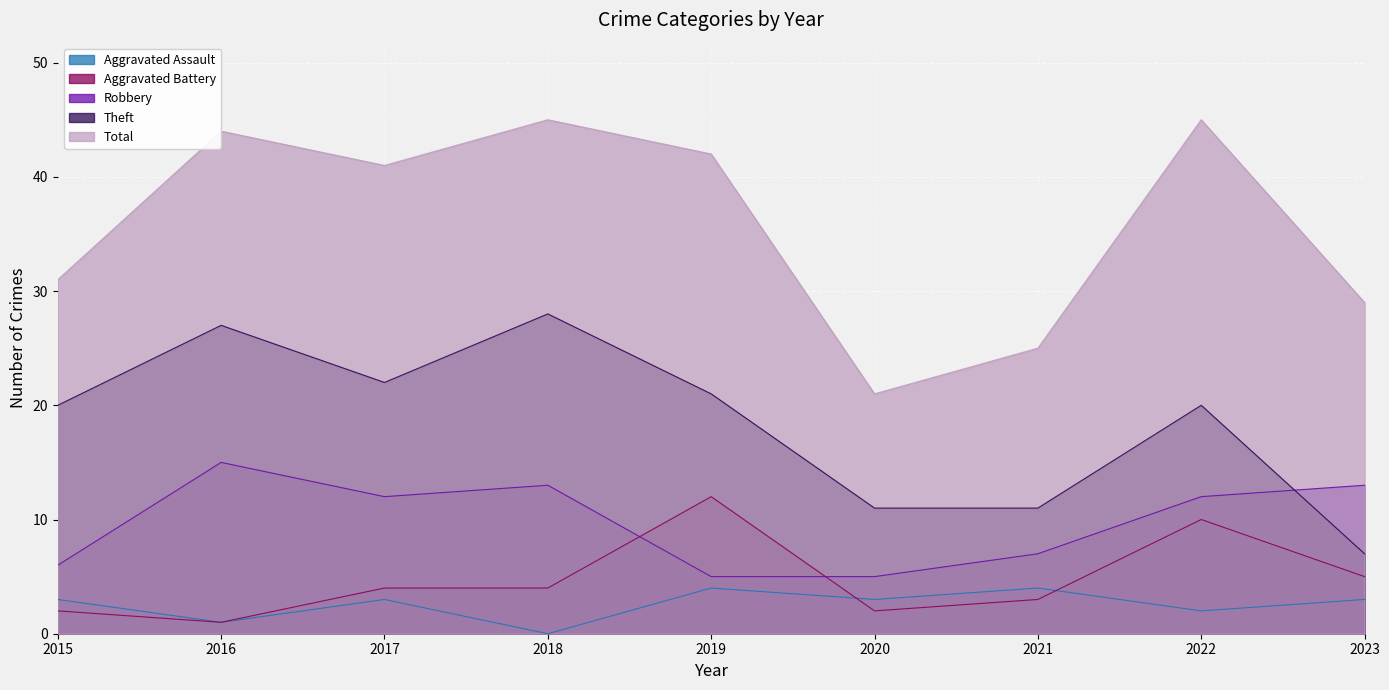

Between which two adjacent categories do Aggravated Battery and Robbery first intersect?

2018 and 2019